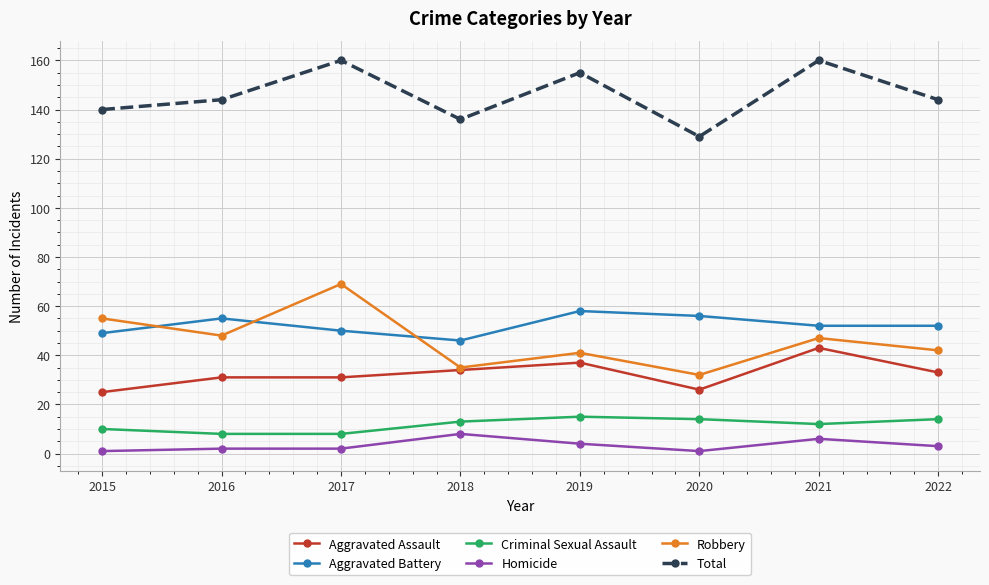

True or false: Aggravated Battery has a value of 52 at 2022.

True